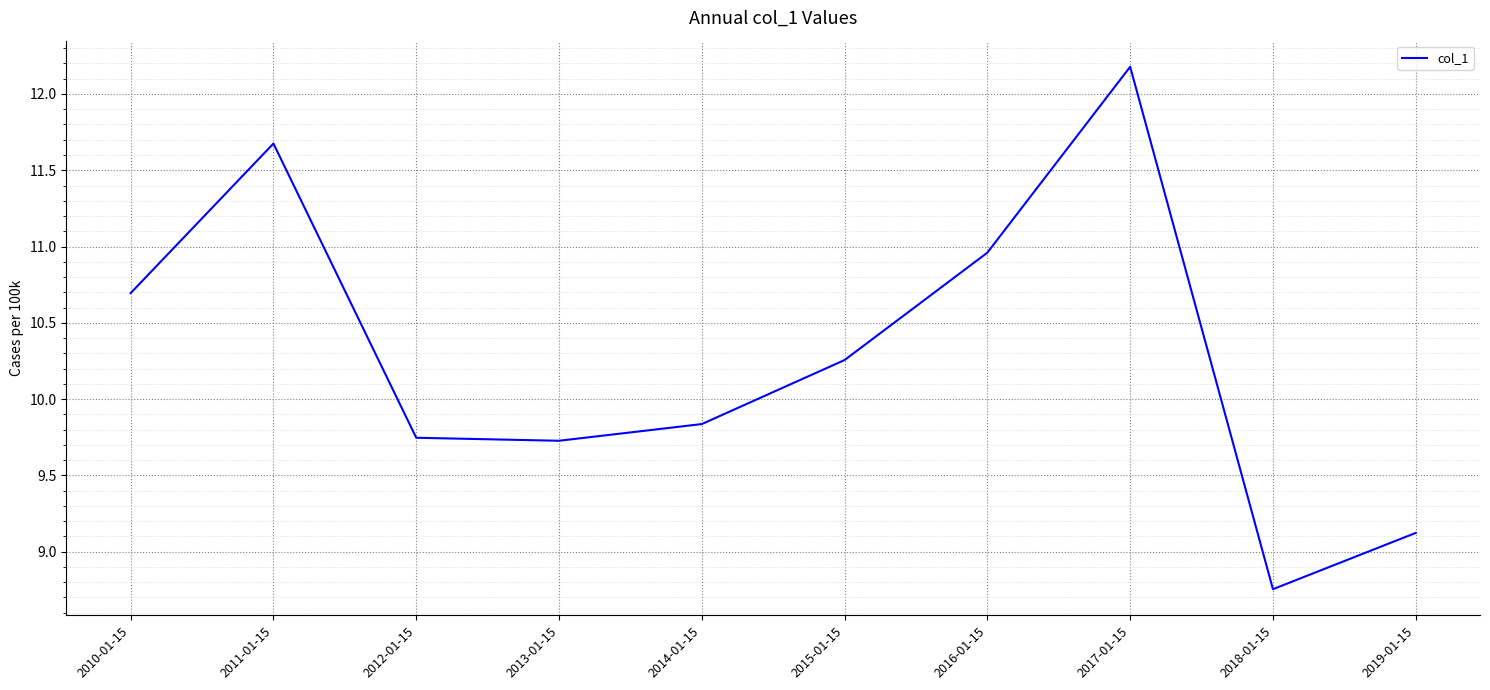

Which has a higher value, 2016-01-15 or 2019-01-15?

2016-01-15